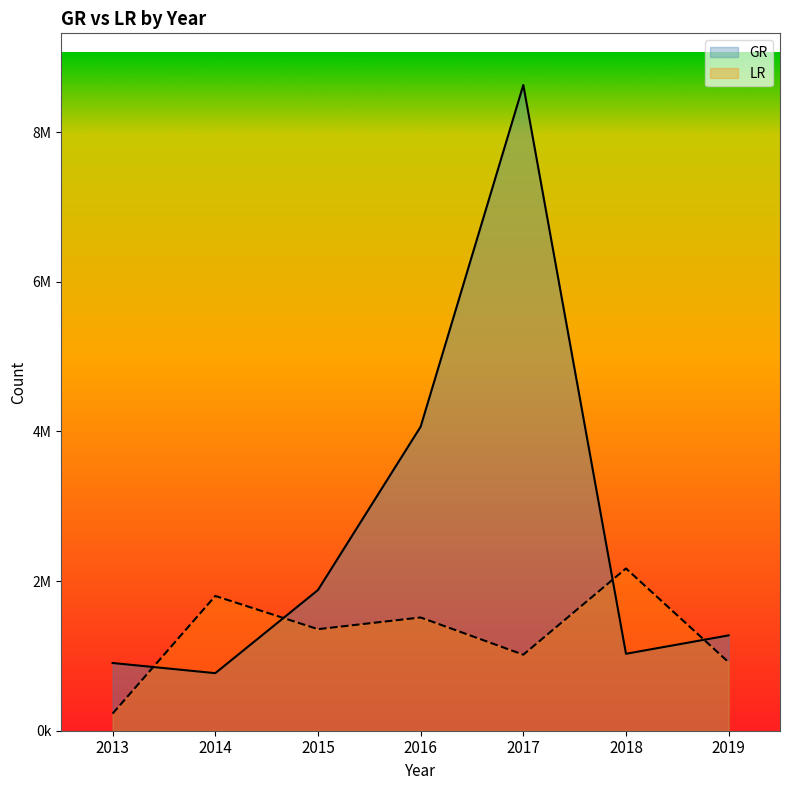

True or false: GR has a value of 8629798 at 2017.

True